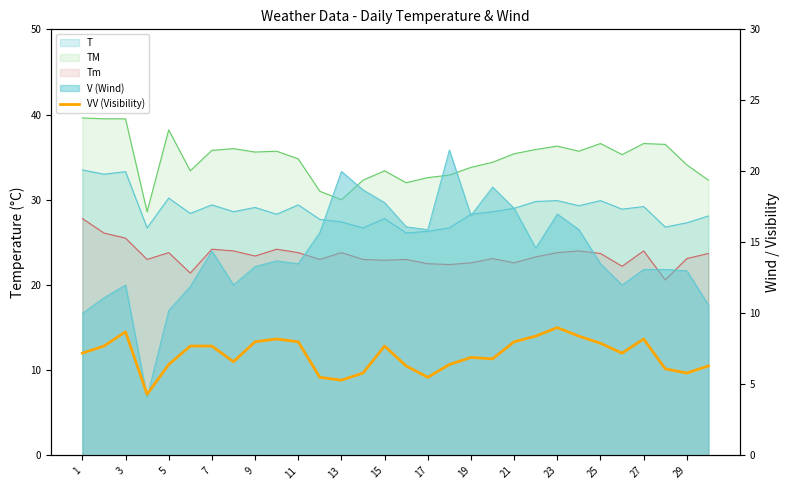

Between 7 and 24, which is larger?

24